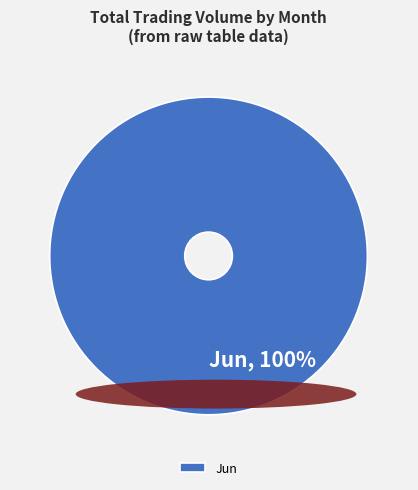

What is the majority slice?

Jun